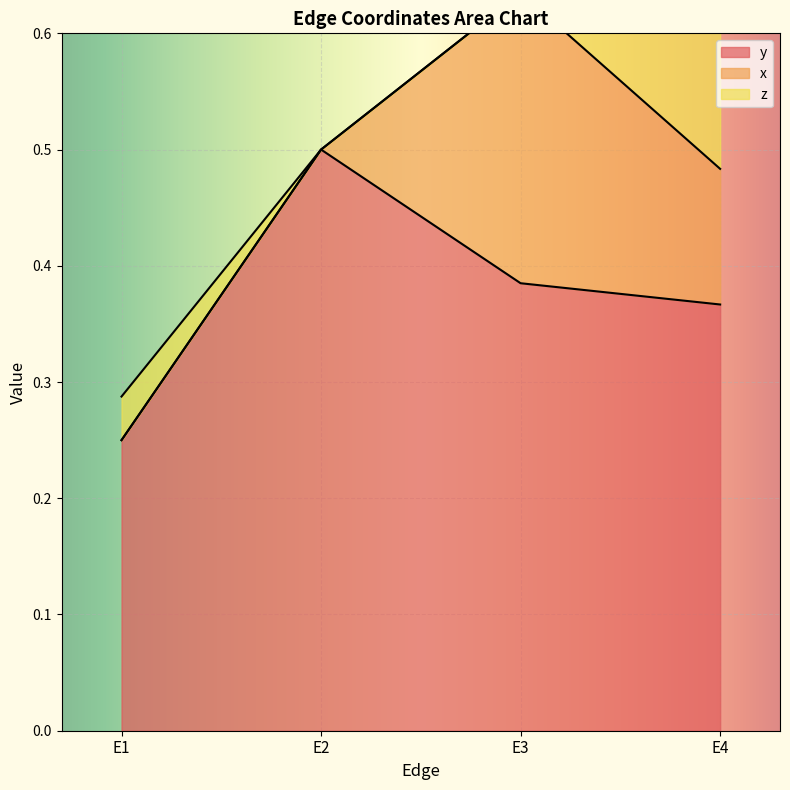

What is the difference between the x values at E2 and E3?

0.2